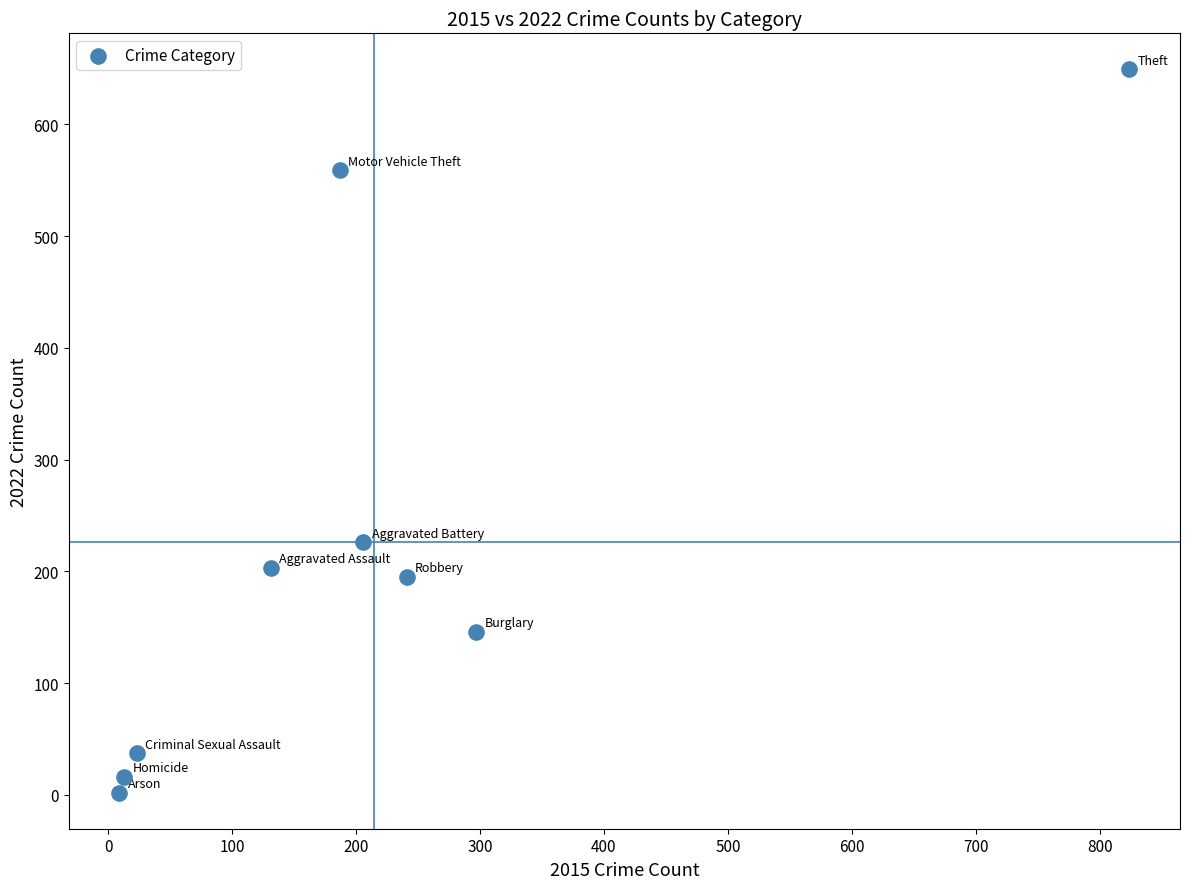

What Y value in the scatter plot is closest to 325?

226